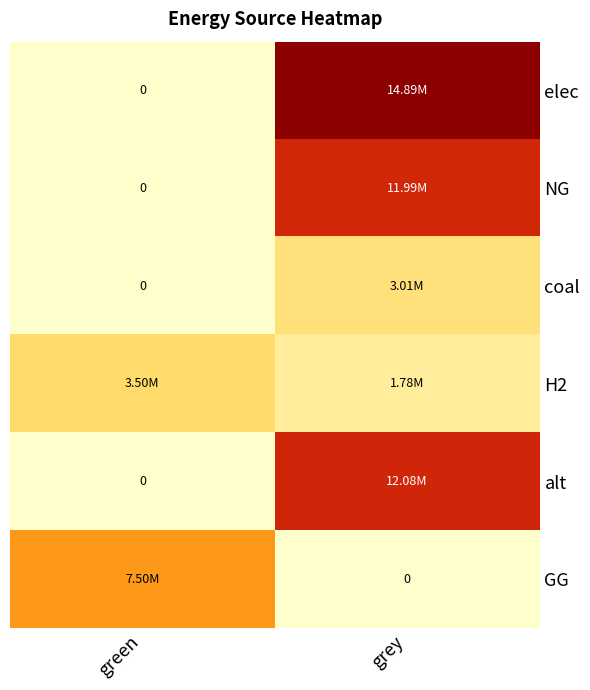

What is the sum of the H2 values at green and grey?

5279238.0